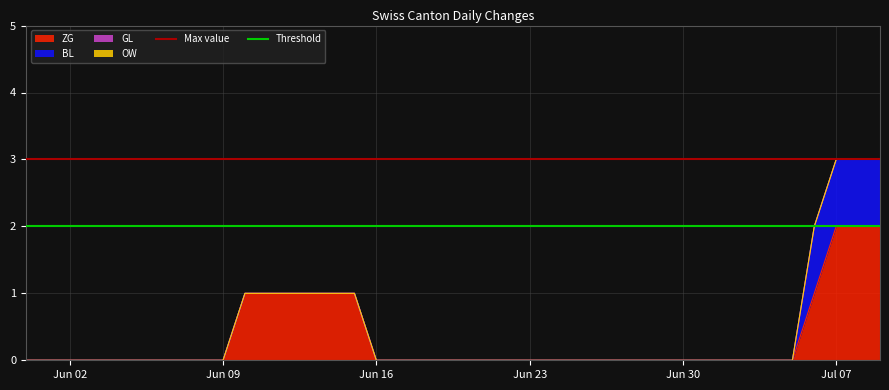

True or false: ZG has a value of 1 at Jun 30.

False